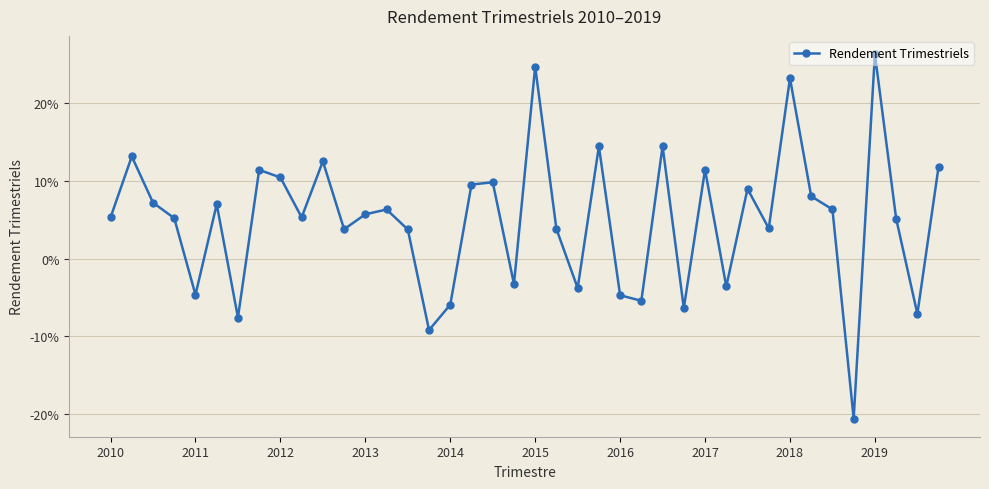

True or false: the data has more than 0 interior local peaks.

True